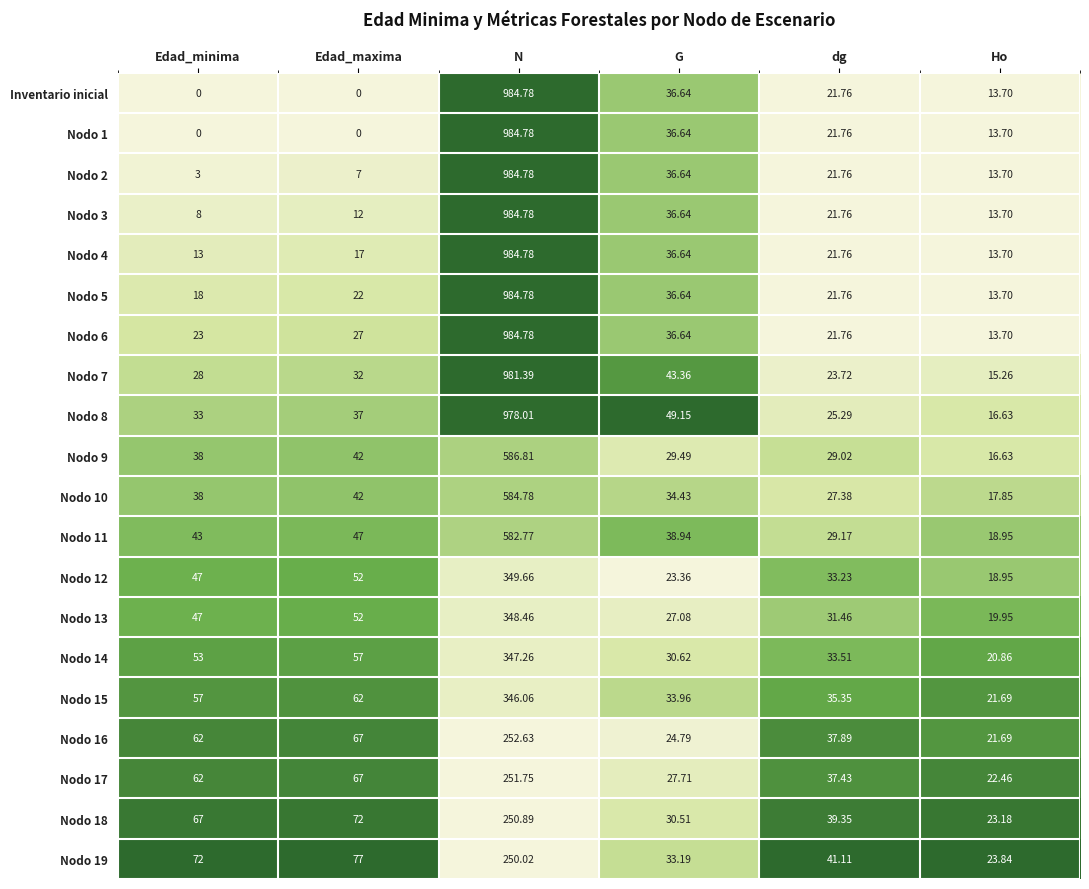

Rank the categories by Nodo 9 value from lowest to highest.

Ho, dg, G, Edad_minima, Edad_maxima, N